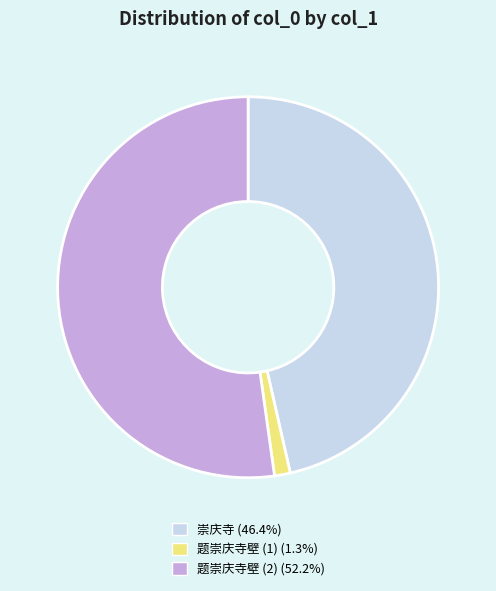

How many segments does this pie chart have?

3